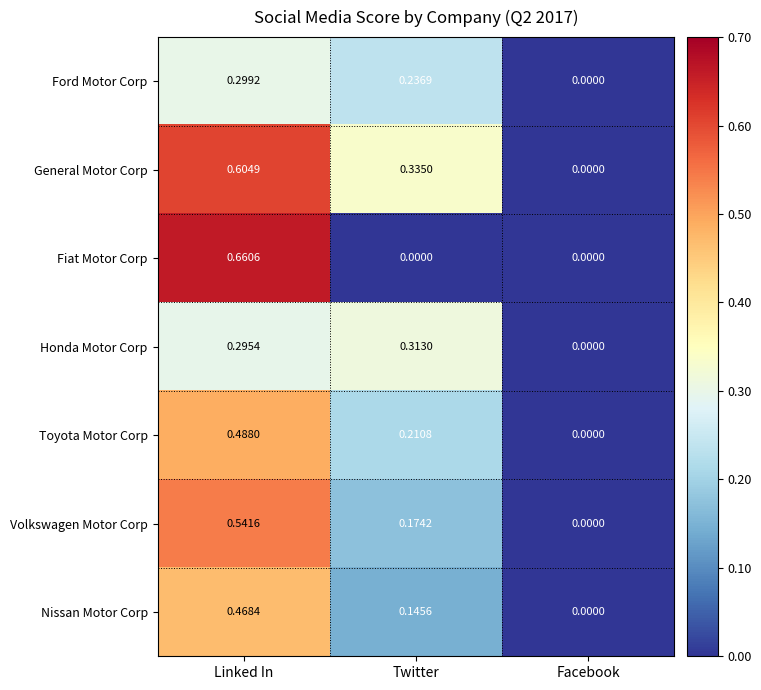

Rank the categories by Honda Motor Corp value from highest to lowest.

Twitter, Linked In, Facebook